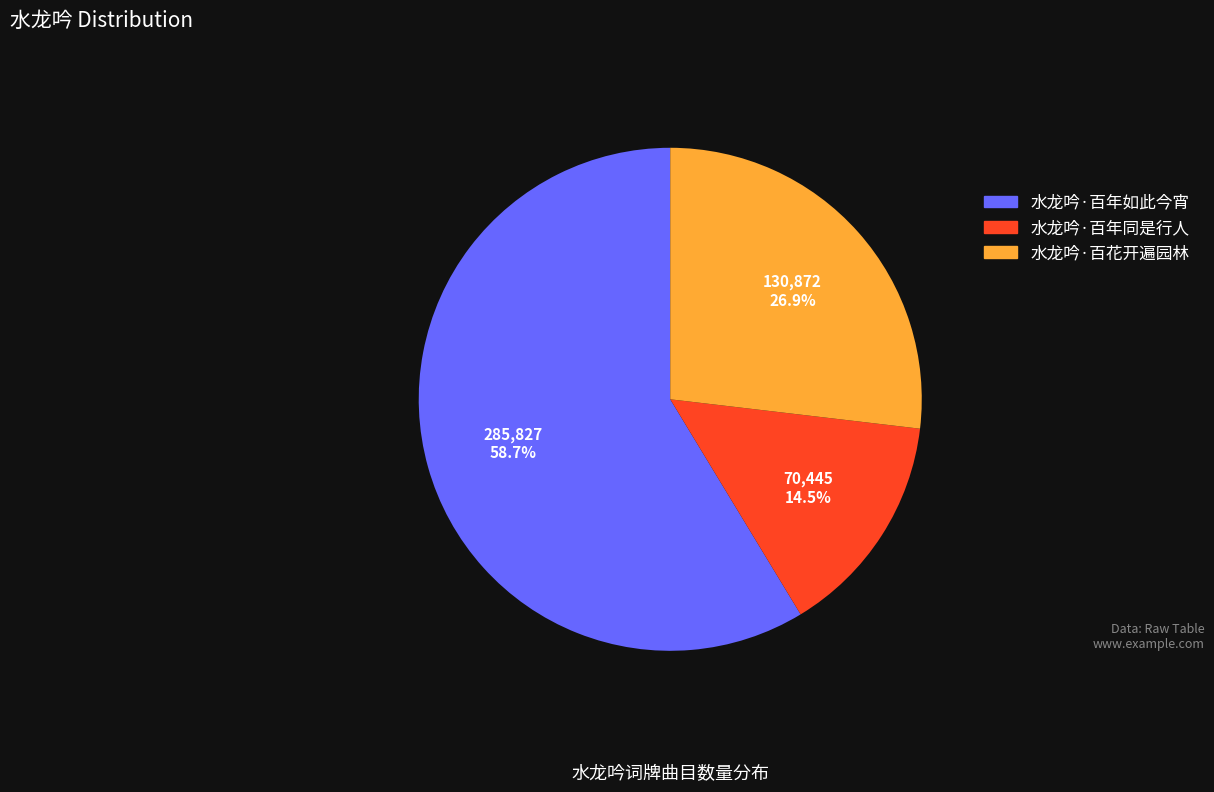

The 水龙吟·百花开遍园林 slice represents 41% of the pie. True or false?

False